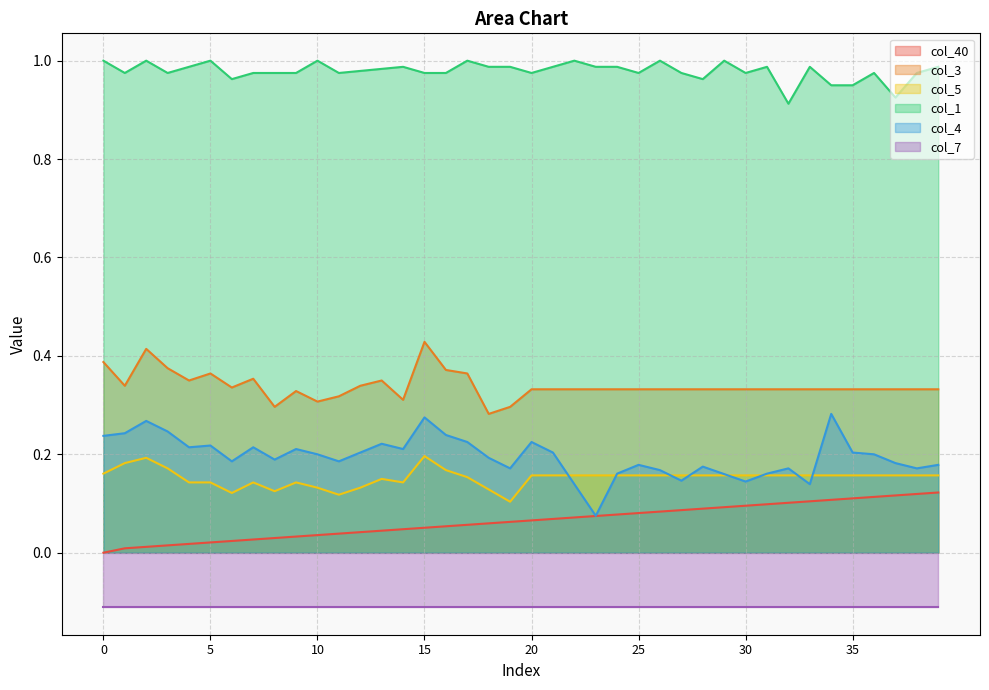

Between 11 and 30, which is larger?

30